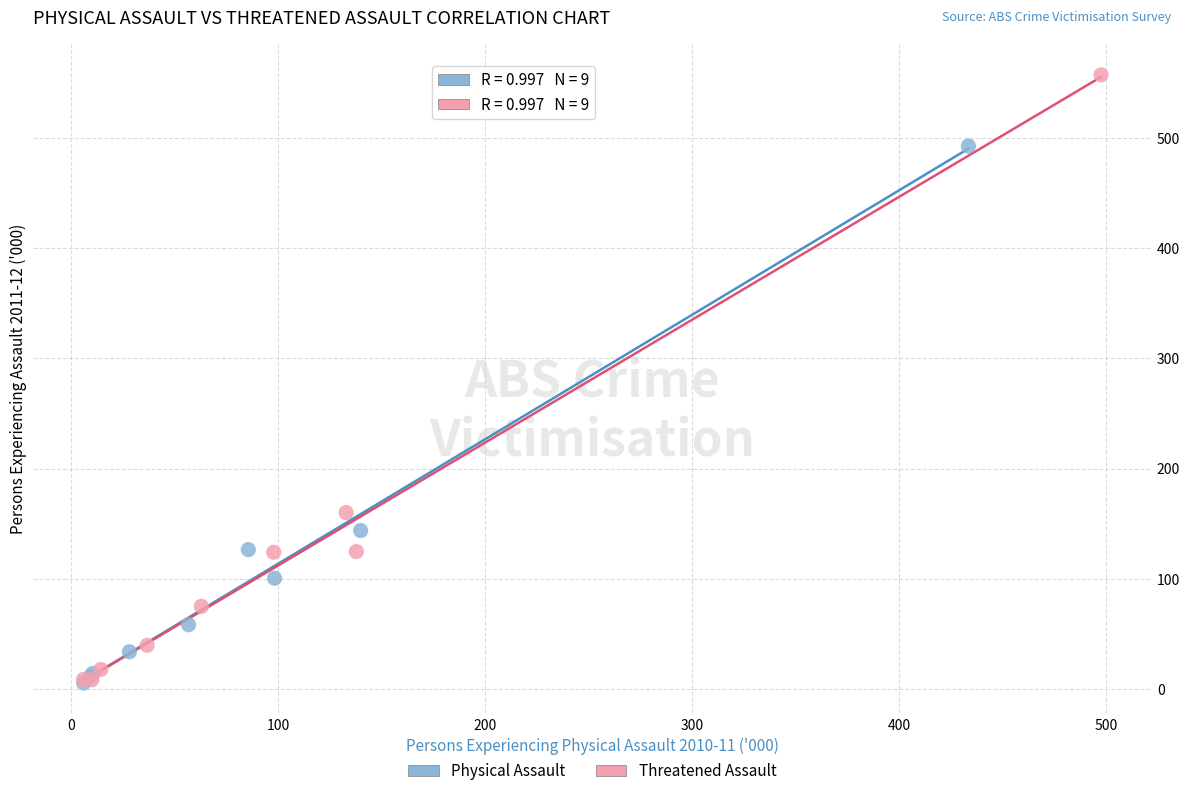

What are all the series names shown in the legend?

Physical Assault, Threatened Assault